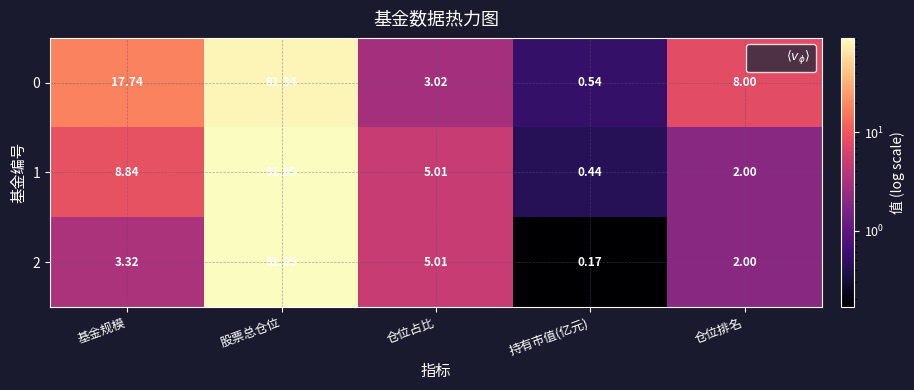

At which label is 2 closest to 46?

仓位占比